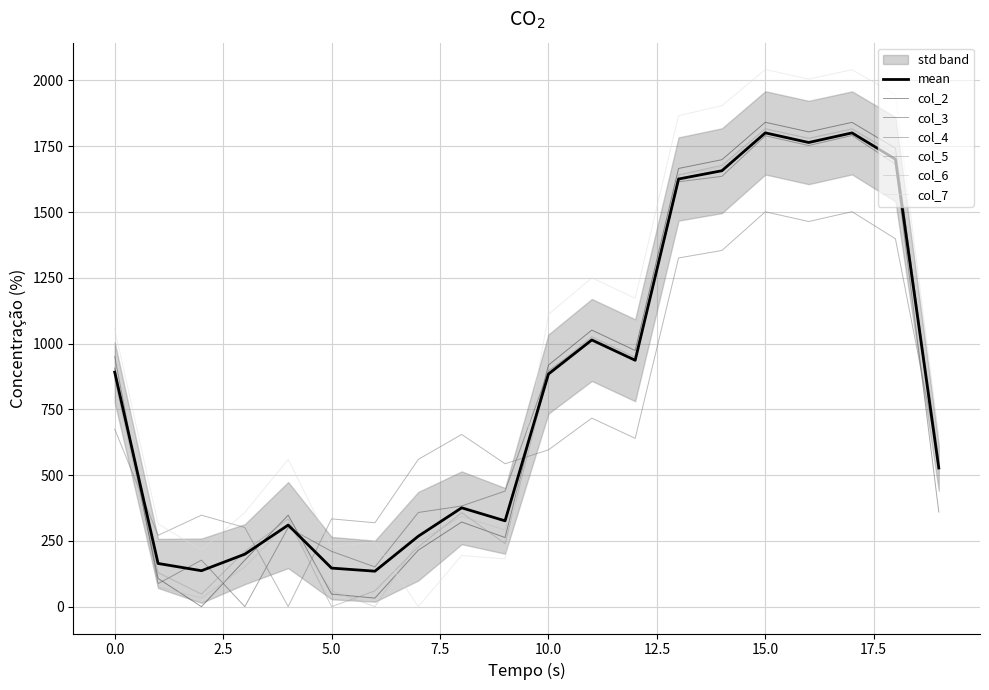

True or false: col_4 has a value of 674.7 at 0.0.

True